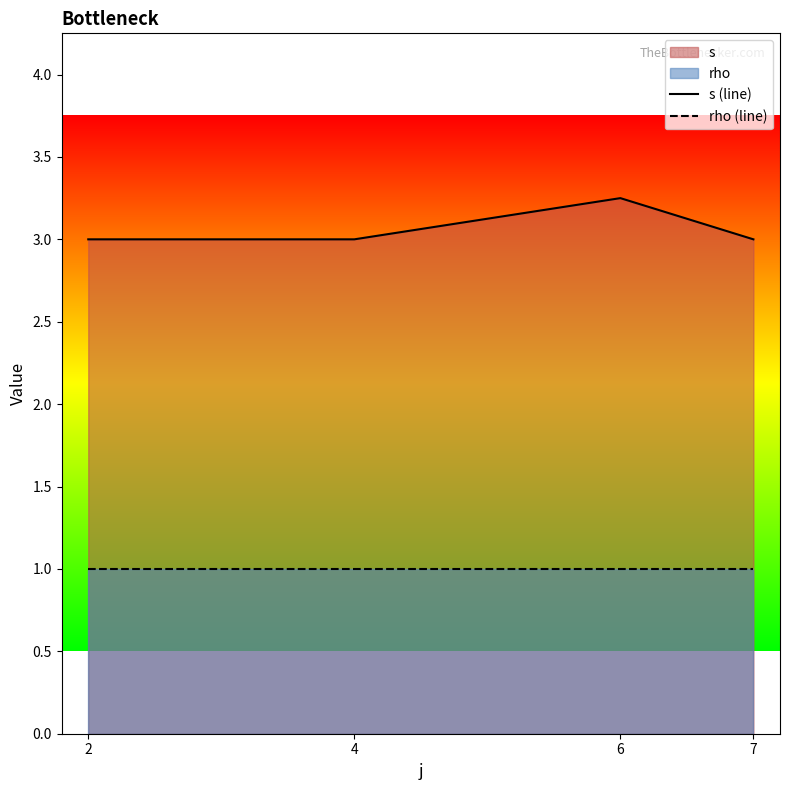

Which label corresponds to the largest value in the chart?

6